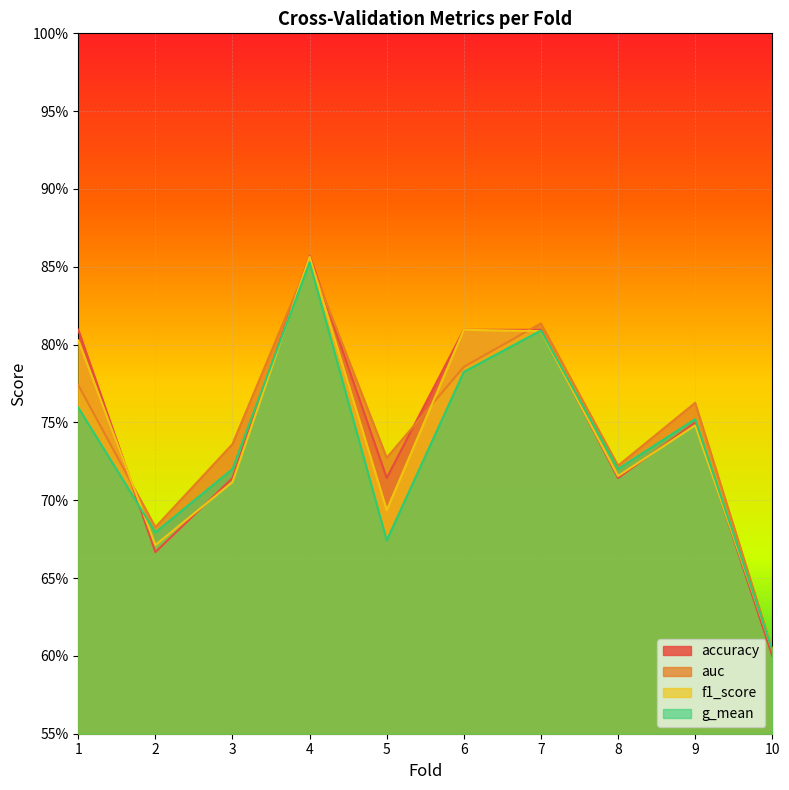

At how many categories does at least one series exceed 0?

10